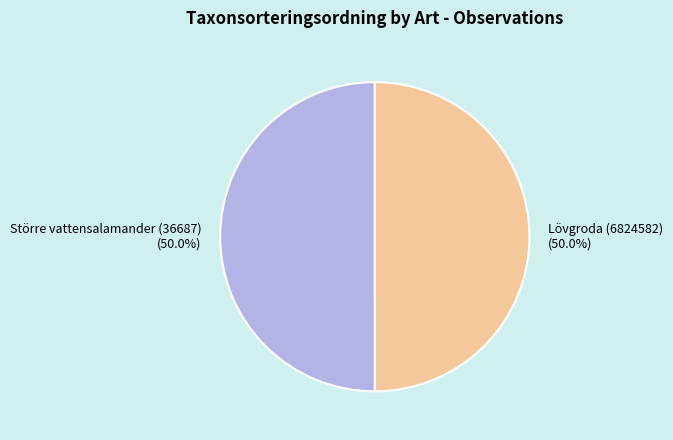

What is the ratio of the value at Större vattensalamander (36687) to the value at Lövgroda (6824582)?

1.0